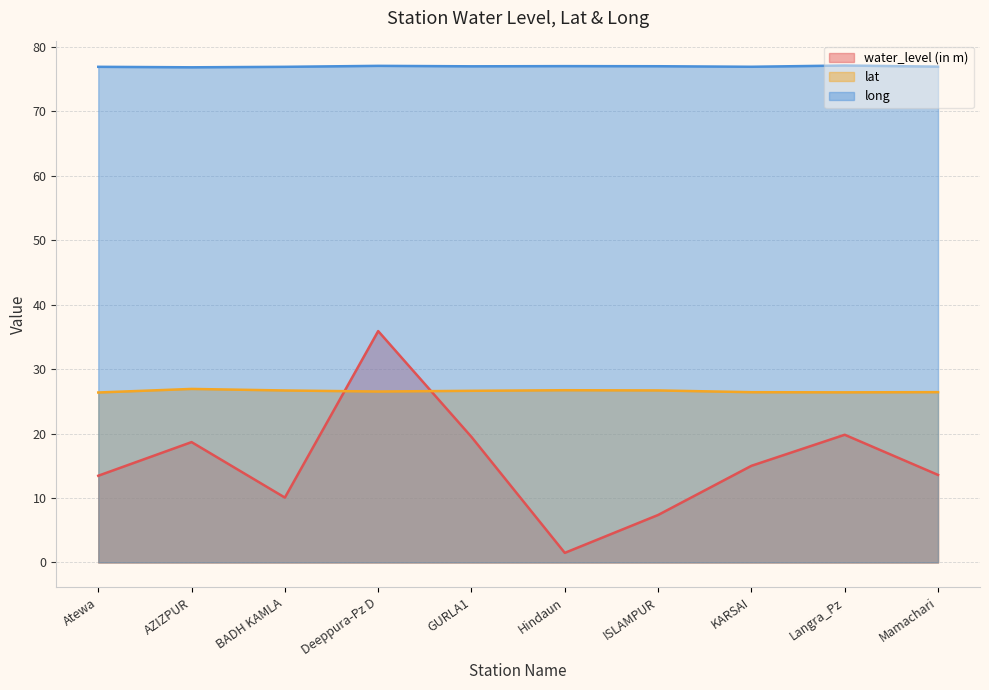

Which category has the highest value across all series?

Langra_Pz